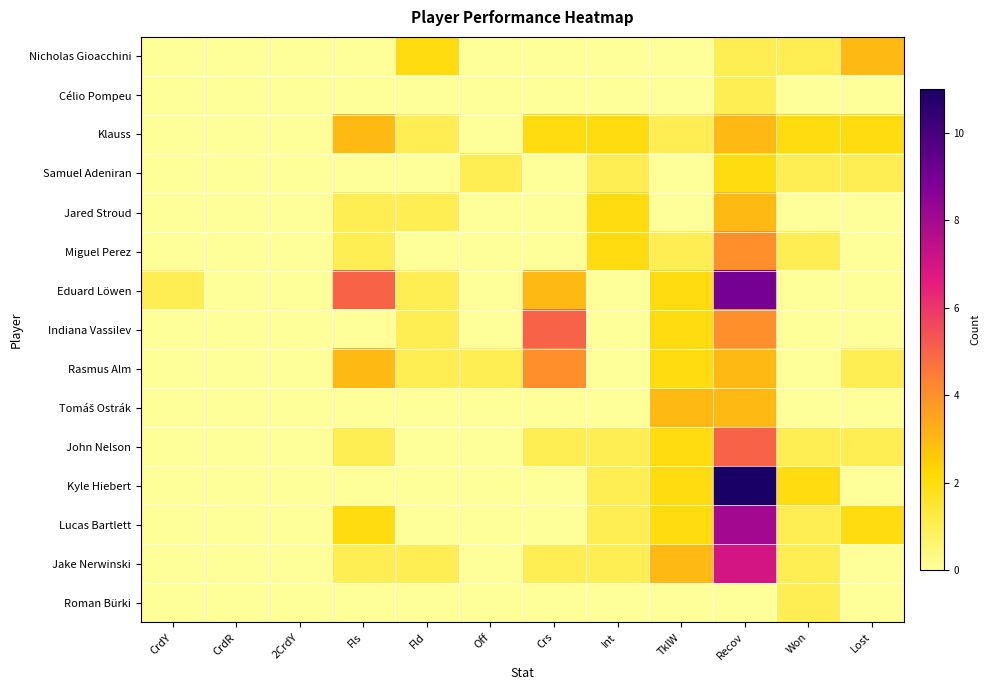

What is the total value across all series at Crs?

16